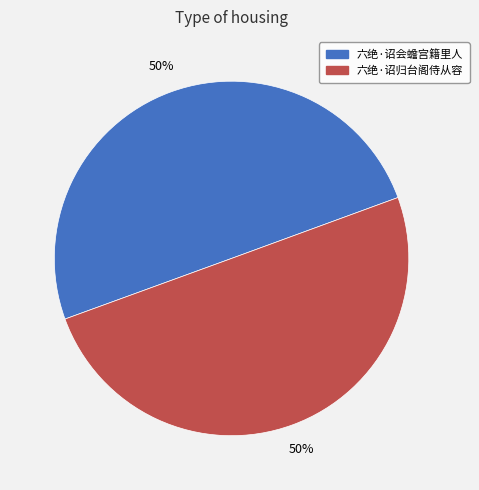

Do 六绝·诏会蟾宫籍里人 and 六绝·诏归台阁侍从容 together represent more than half of the pie?

Yes